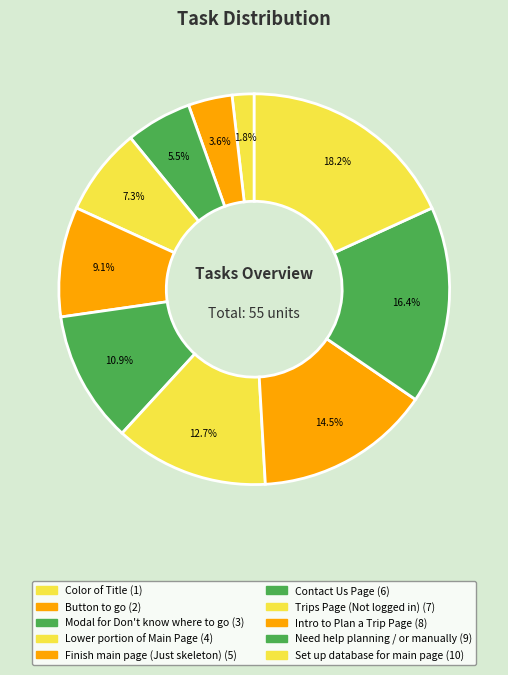

How many slices are in this pie chart?

10